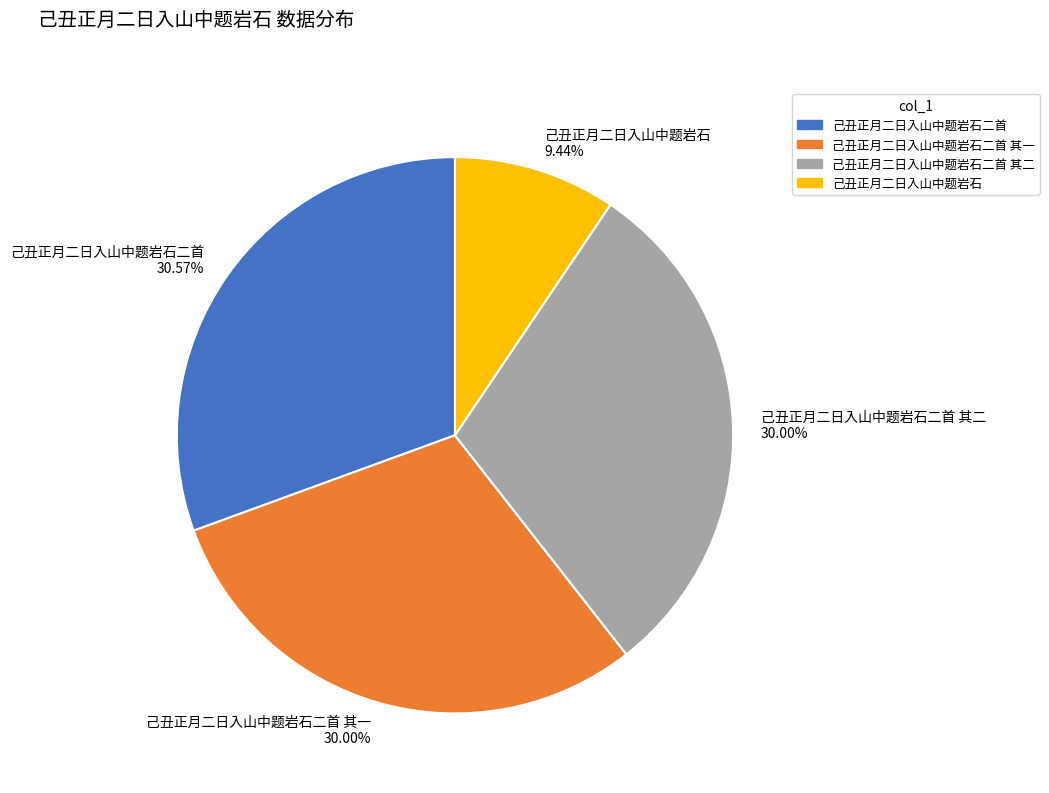

How many segments does this pie chart have?

4